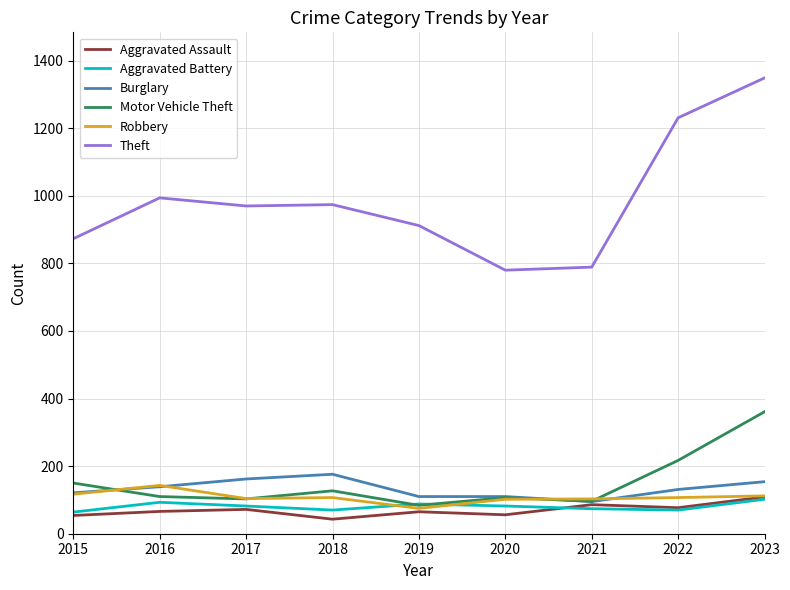

What is the difference between the highest and lowest values at 2017?

898